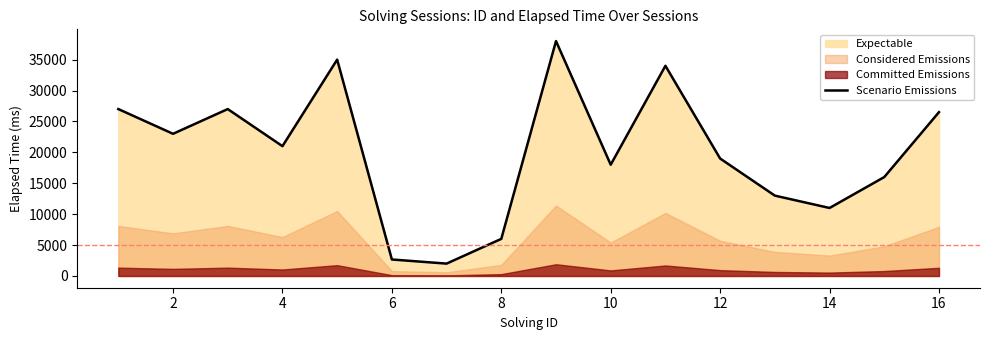

Reading right to left, extract all data points from this chart.

26500	16000	11000	13000	19000	34000	18000	38000	6000	2000	2666	35000	21000	27000	23000	27000